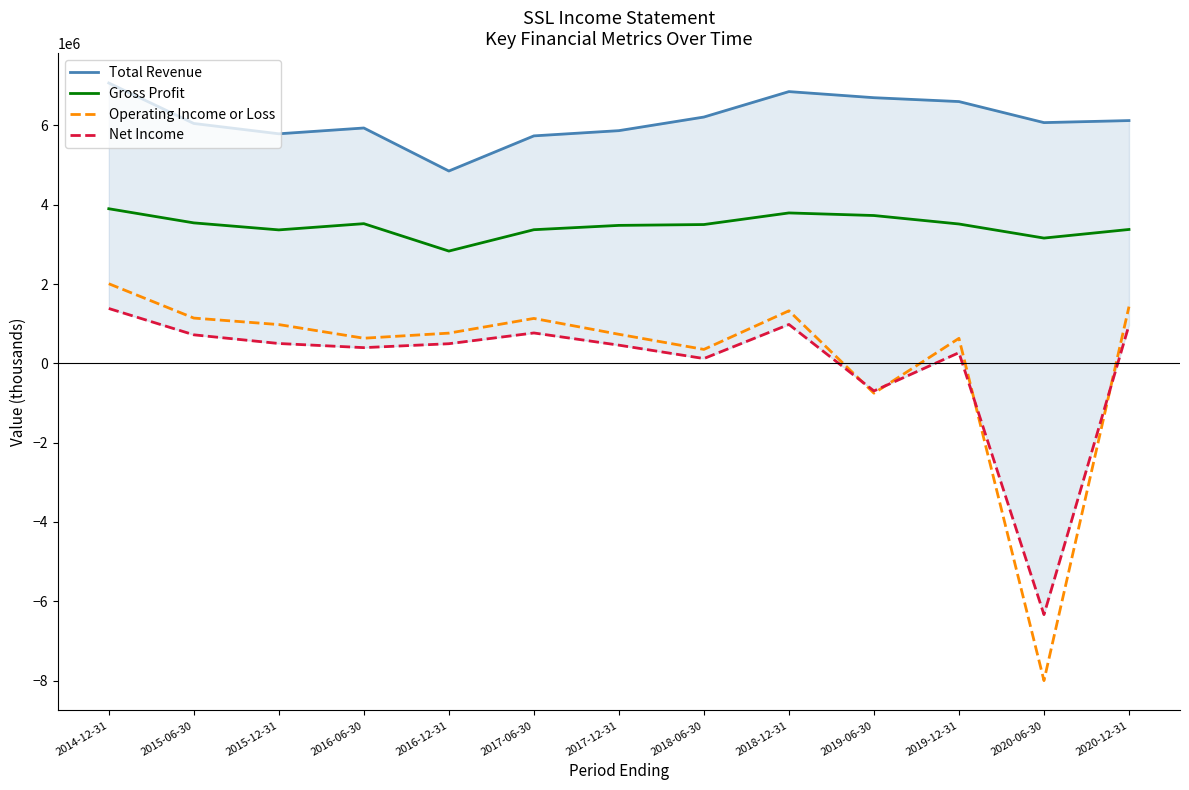

Which series has the largest total across all categories?

Total Revenue